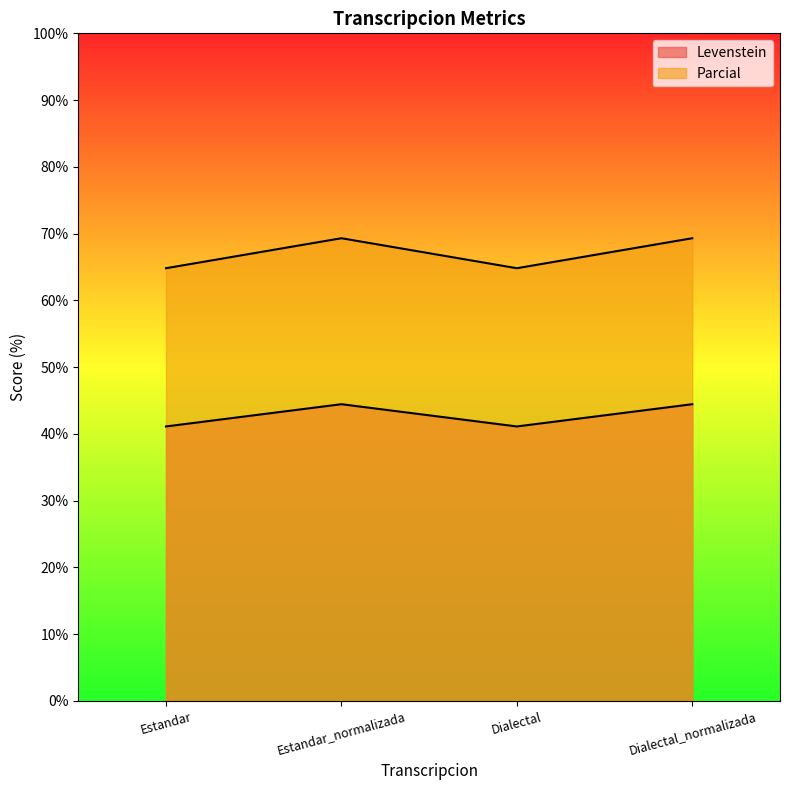

Which category has the highest value in the Parcial series?

Estandar_normalizada